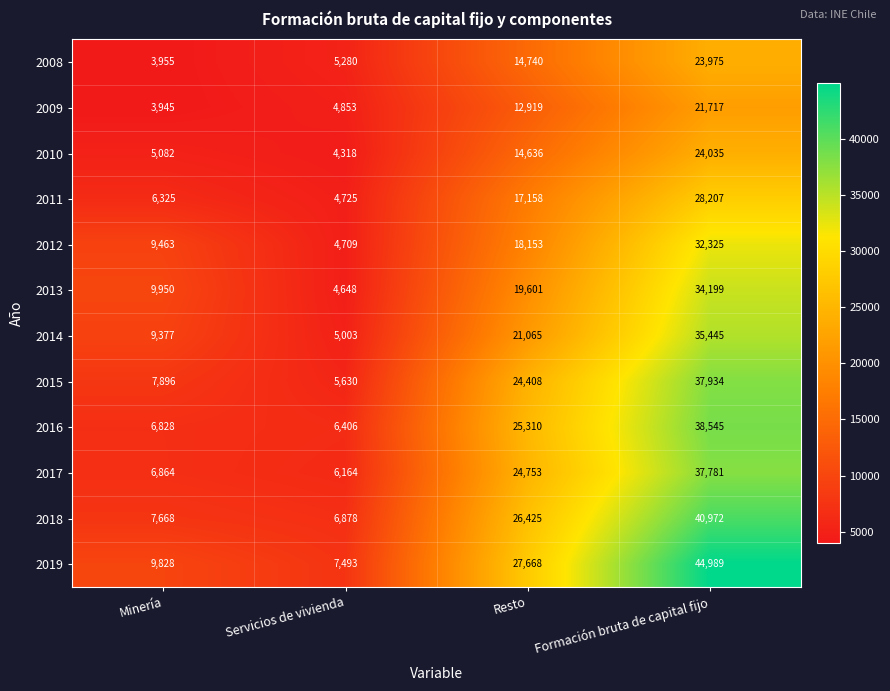

Read the 2013 value at Formación bruta de capital fijo, to the nearest 100.

34200